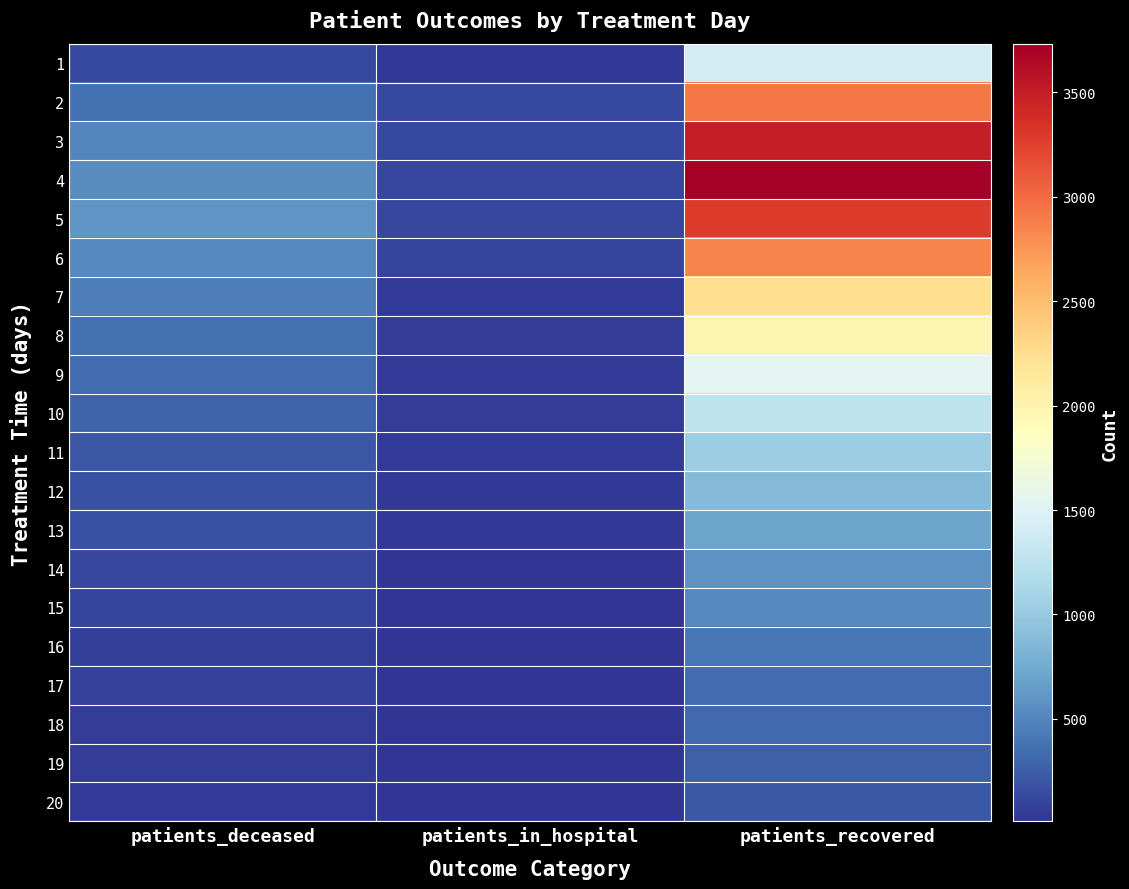

What is the difference between the highest and lowest values at patients_deceased?

544